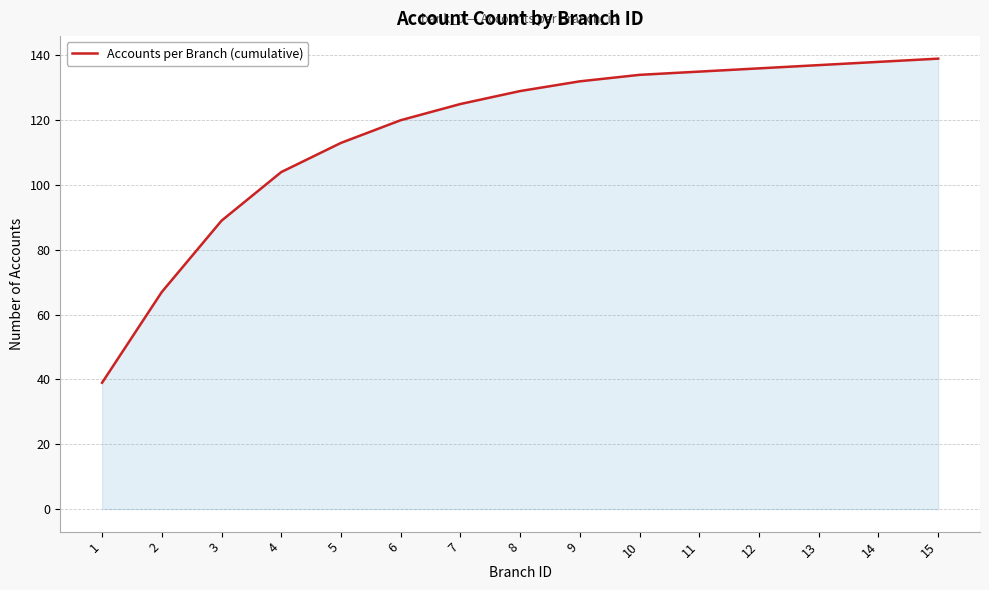

Does the chart have visible grid lines?

Yes